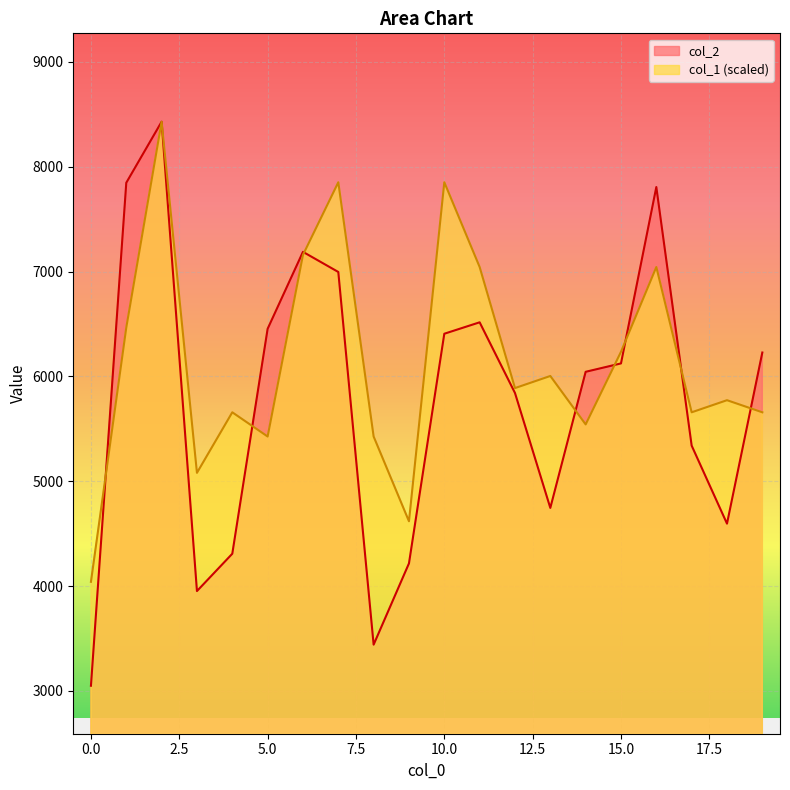

Between 8 and 9, which is larger?

9